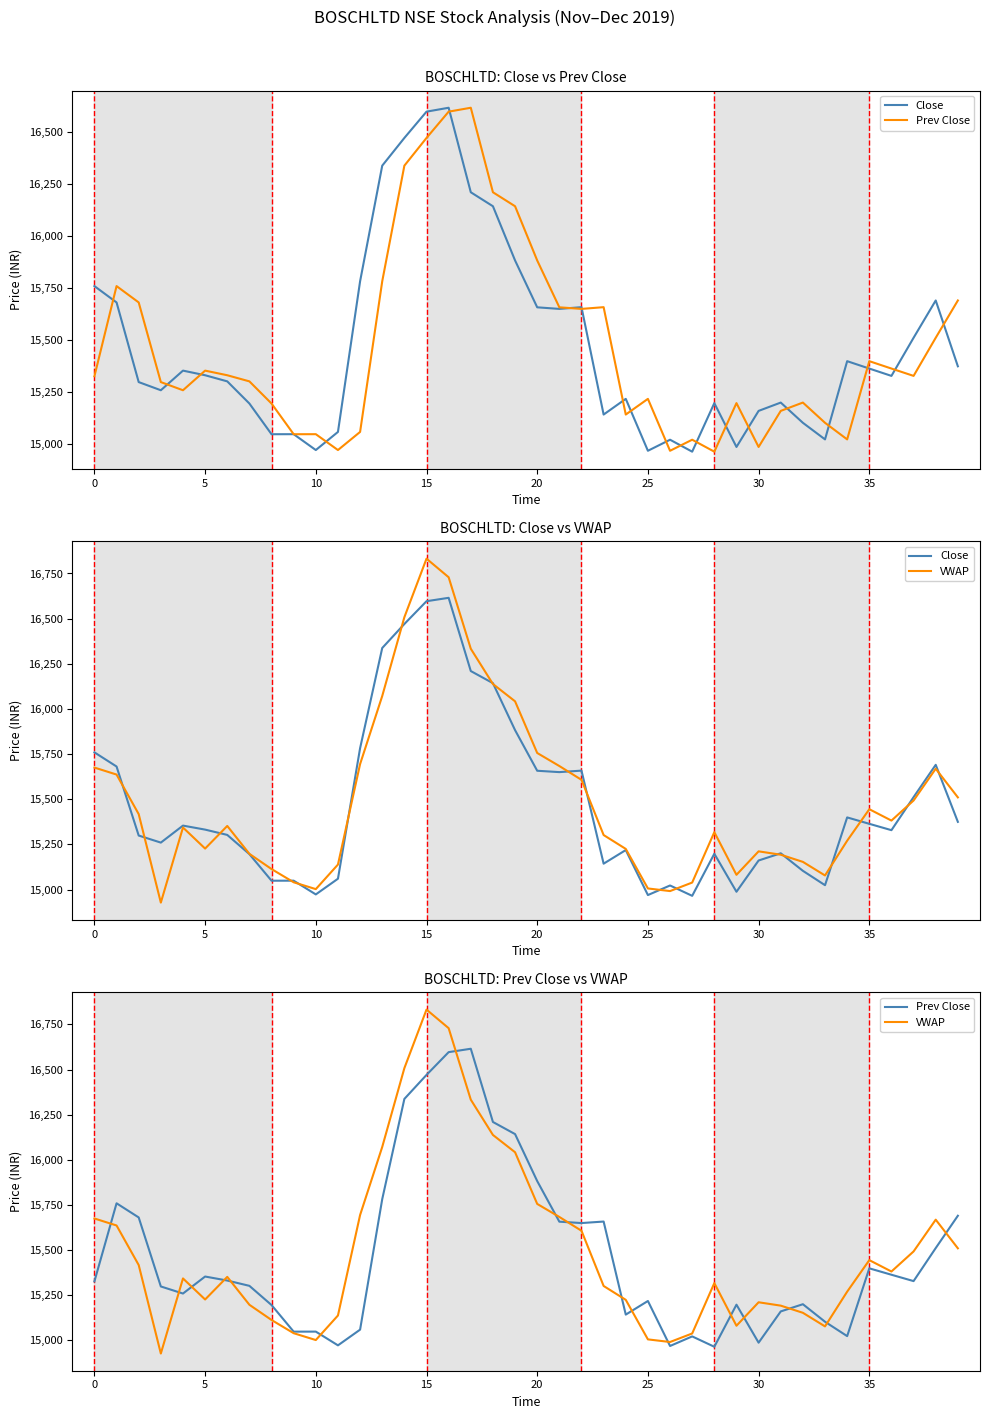

What are all the series names shown in the legend?

Close, Prev Close, VWAP